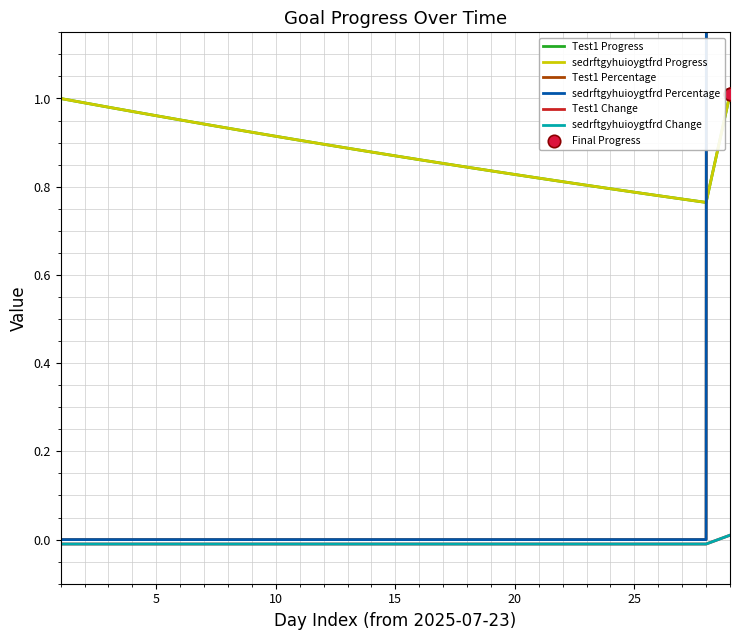

At which category is the sum across all series the highest?

2025-08-20